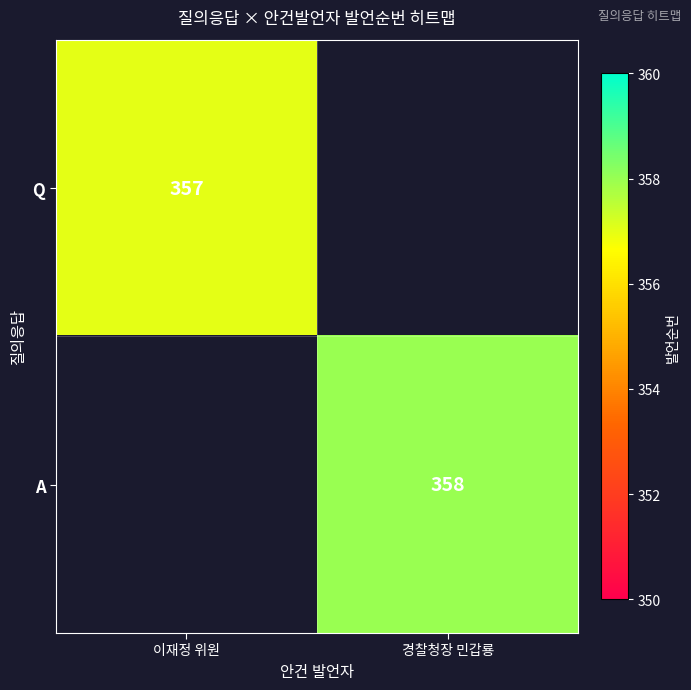

The value of A at 경찰청장 민갑룡 is 358. True or false?

True